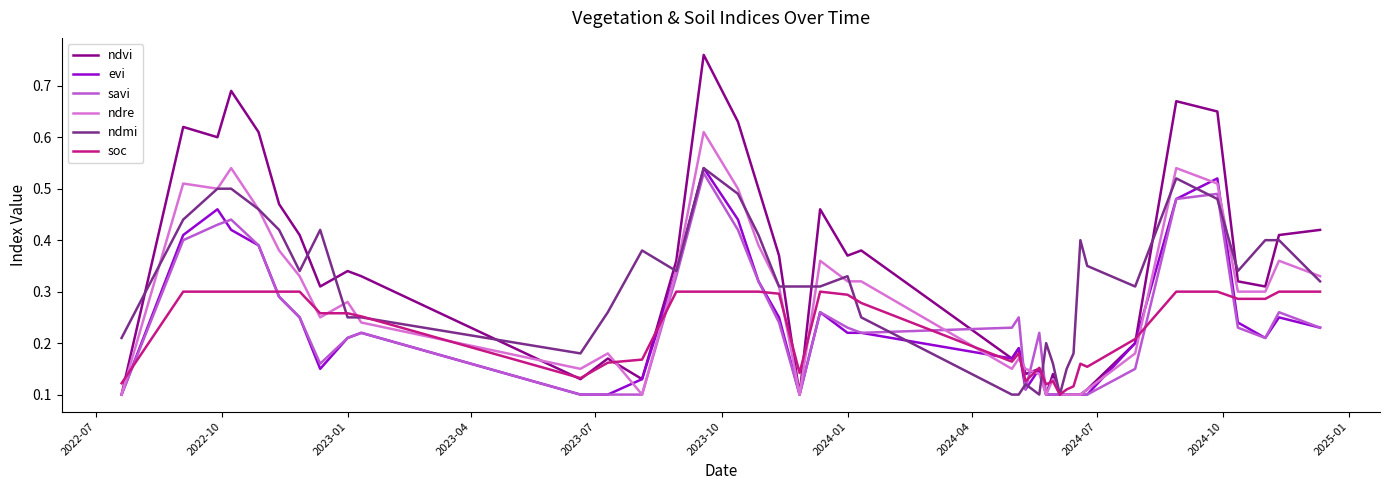

True or false: soc and evi intersect in this chart.

True